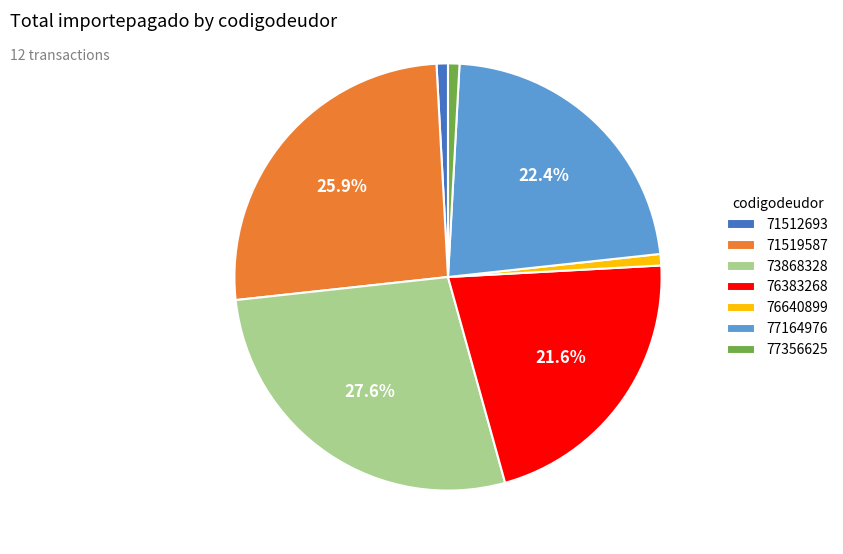

To the nearest percent, what is the difference between the 73868328 and 76383268 slice percentages?

6%